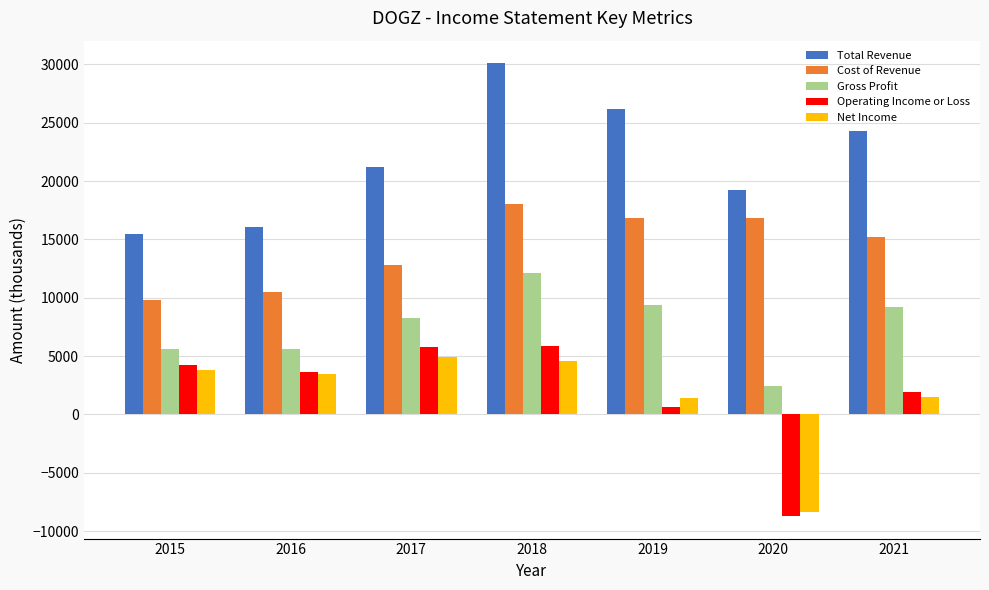

Count the number of categories in the chart.

7